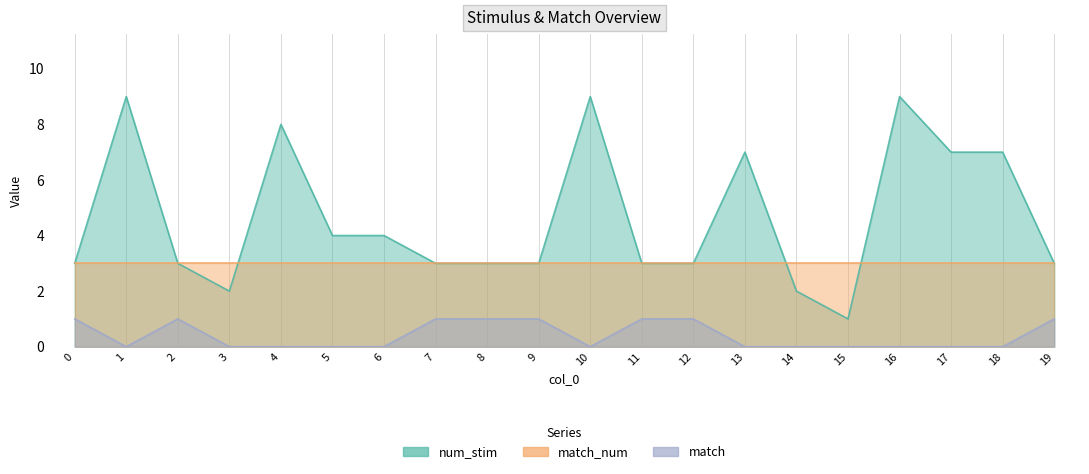

What is the value of the match point at the 10th from the left?

1